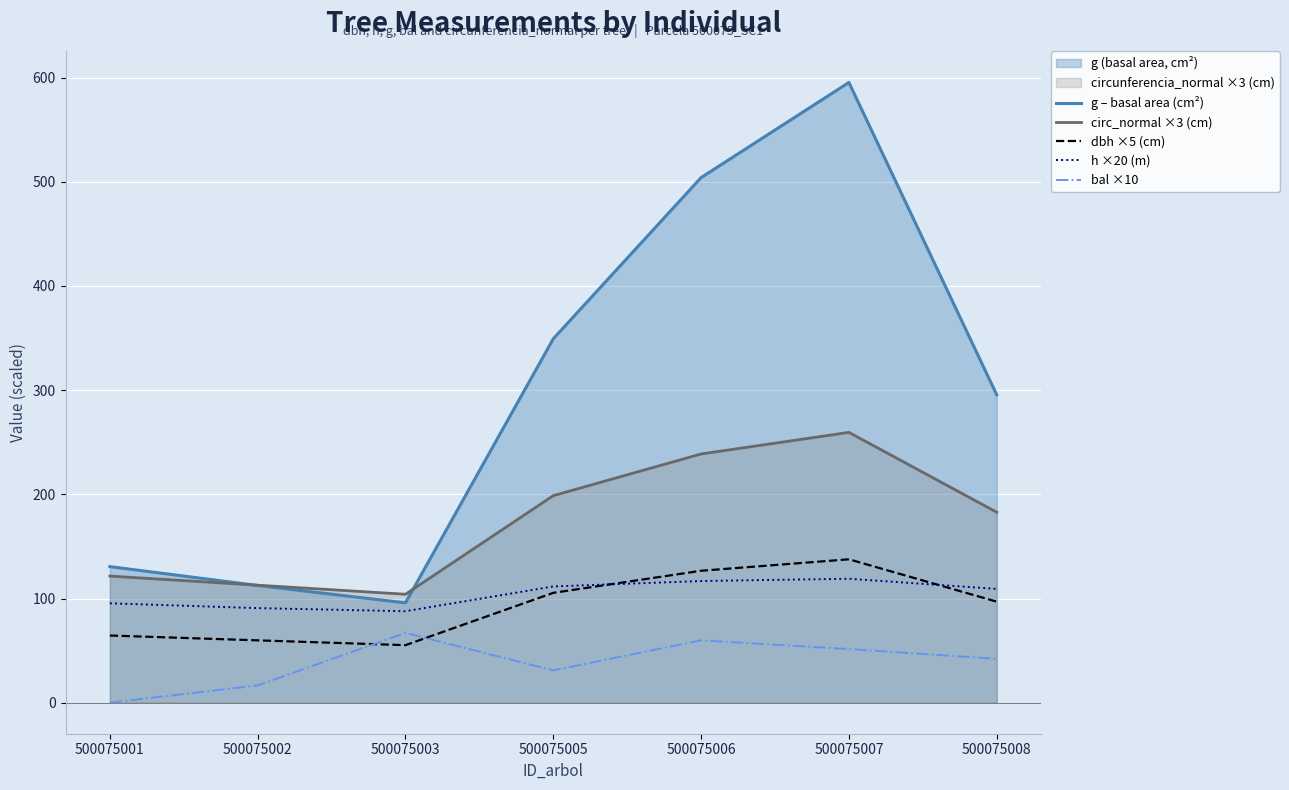

List the labels in order of circ_normal ×3 (cm) value, smallest first.

500075003, 500075002, 500075001, 500075008, 500075005, 500075006, 500075007